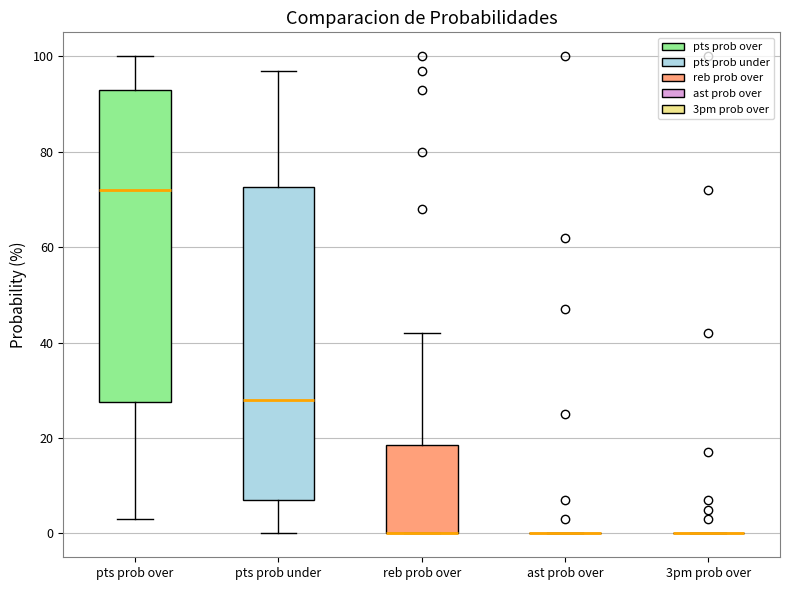

Reading left to right, read every box against the y-axis: the position of its median line, the range the box covers, and the ends of its whiskers. The values are not printed on the chart, so give them approximately, as read against the axis.

pts prob over: median 72, box 28 to 94, whiskers 4 to 100
pts prob under: median 28, box 8 to 72, whiskers 0 to 98
reb prob over: median 0 (drawn on the box's lower edge), box 0 to 18, whiskers 0 to 42
ast prob over: box collapsed to a line at 0, whiskers 0 to 0
3pm prob over: box collapsed to a line at 0, whiskers 0 to 0